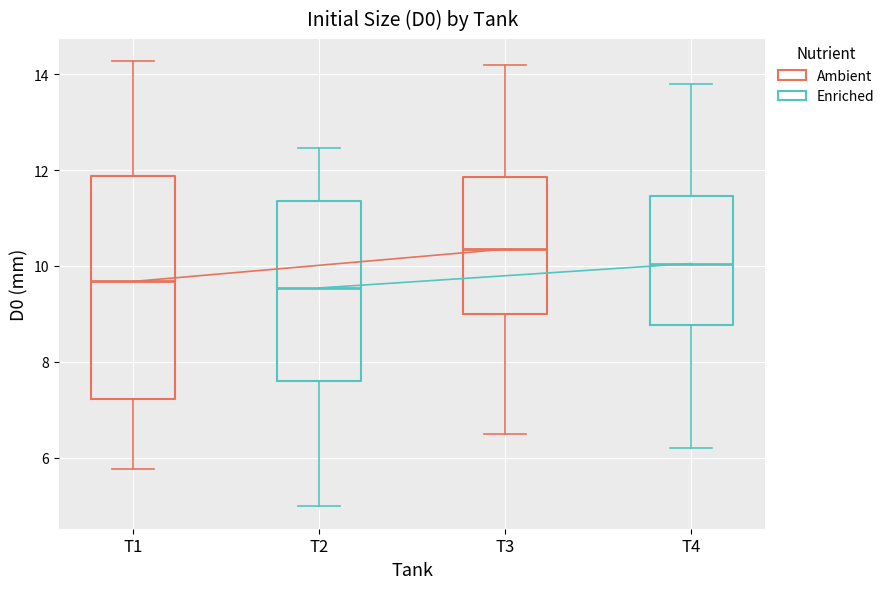

Which box's median line is the highest?

T3